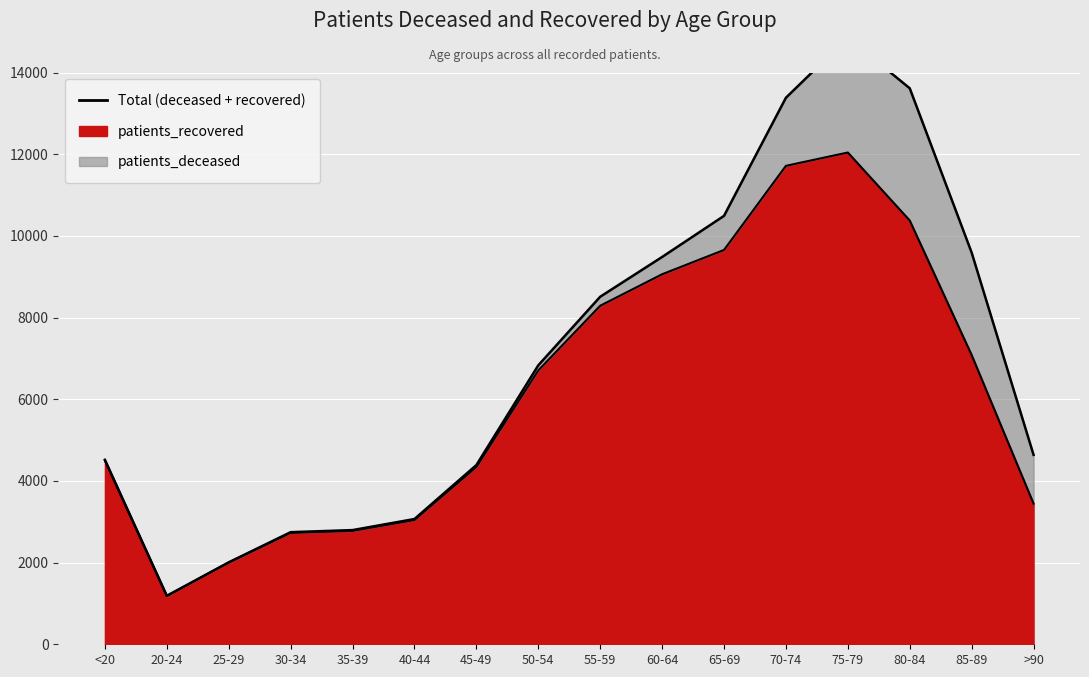

Rank the categories by value from lowest to highest.

20-24, 25-29, 30-34, 35-39, 40-44, >90, 45-49, <20, 50-54, 85-89, 55-59, 60-64, 65-69, 80-84, 70-74, 75-79